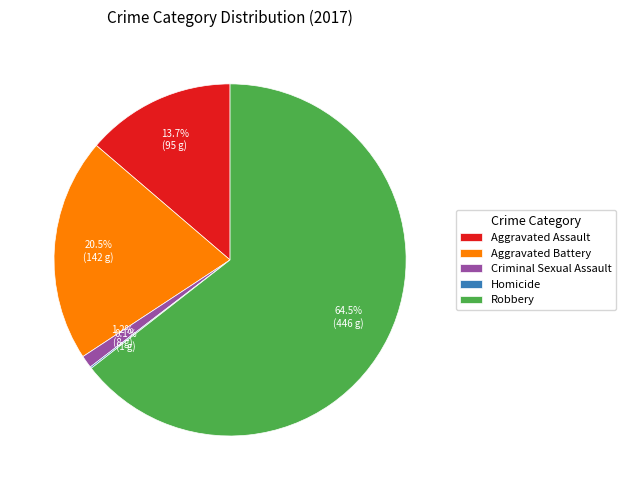

Which category has the biggest portion of the pie?

Robbery